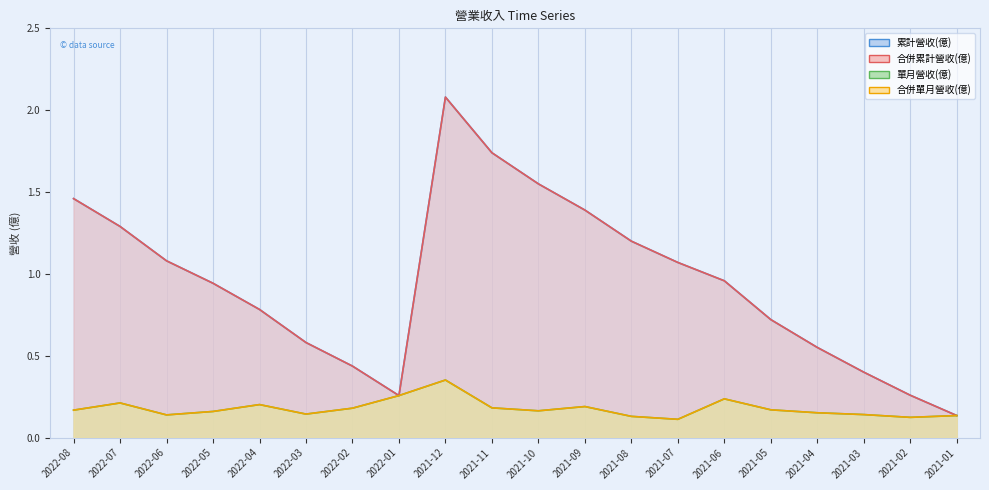

True or false: 合併累計營收(億) and 合併單月營收(億) cross at least once.

False